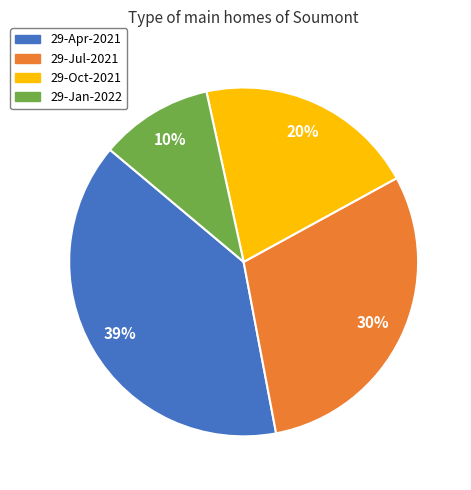

To the nearest percent, what percentage of the pie is 29-Oct-2021?

20%